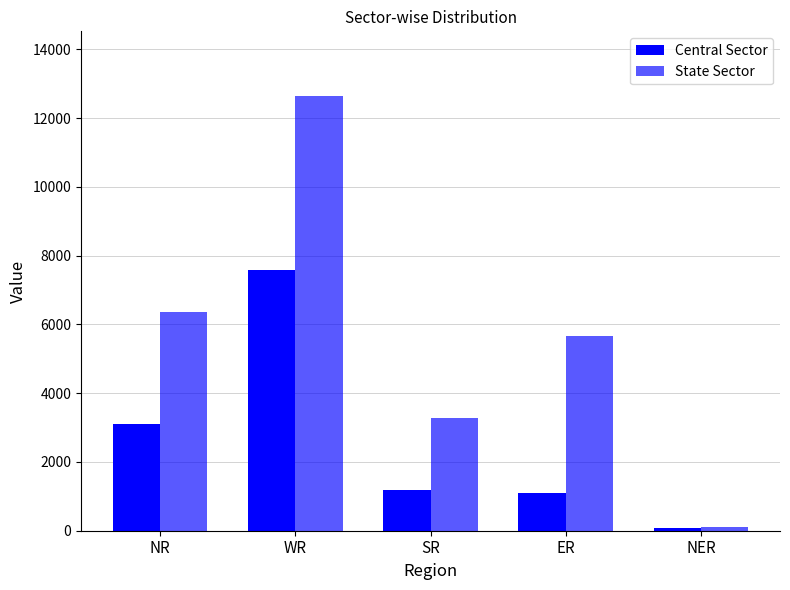

What is the value of the Central Sector bar at the 1st from the left?

3107